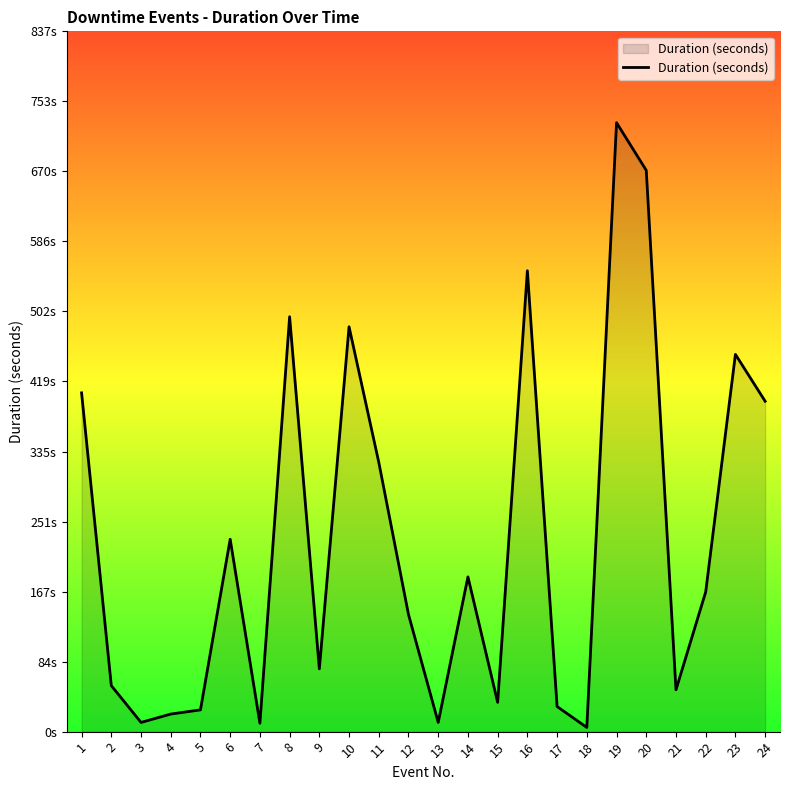

Reading left to right, extract all data points from this chart.

405	55	11	21	26	230	10	496	75	484	322	140	11	185	35	551	30	5	728	671	50	167	451	395